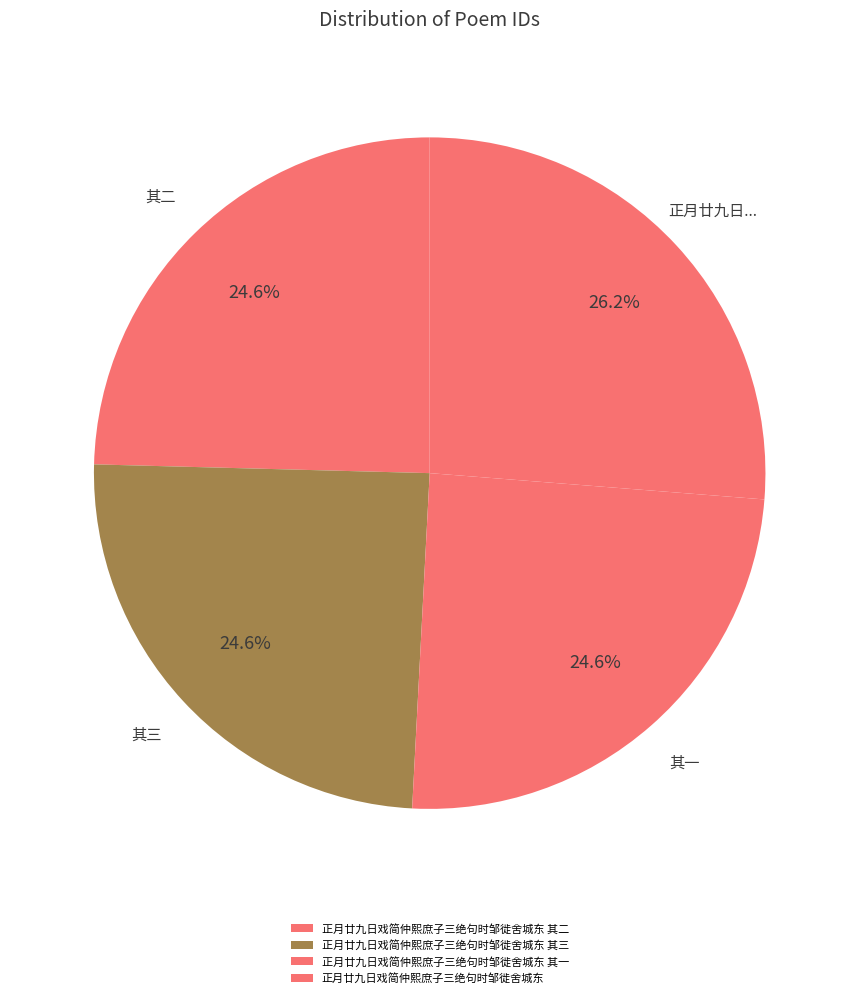

Is there a majority slice in this chart?

No